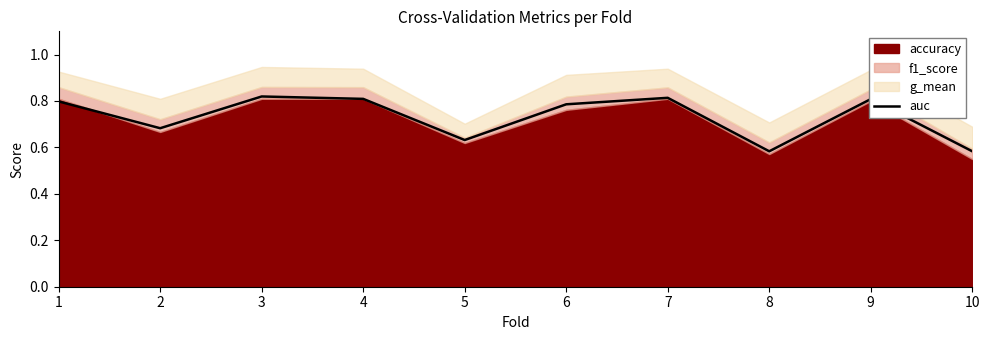

Is it true that the value at 10 is 0.6?

True